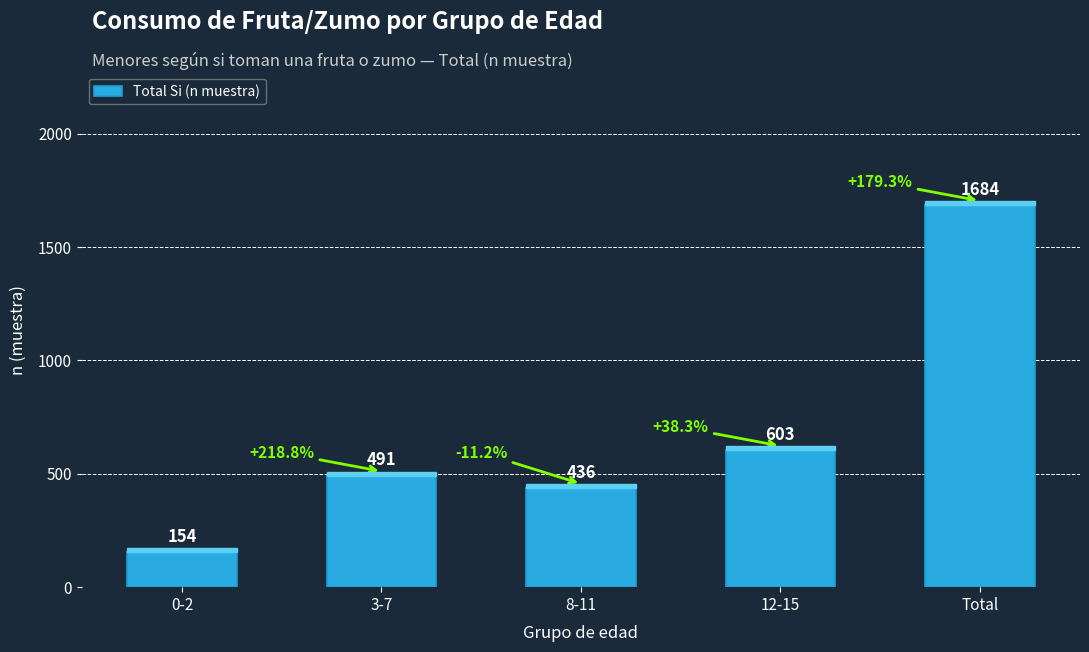

Which category has the highest value across all series?

Total